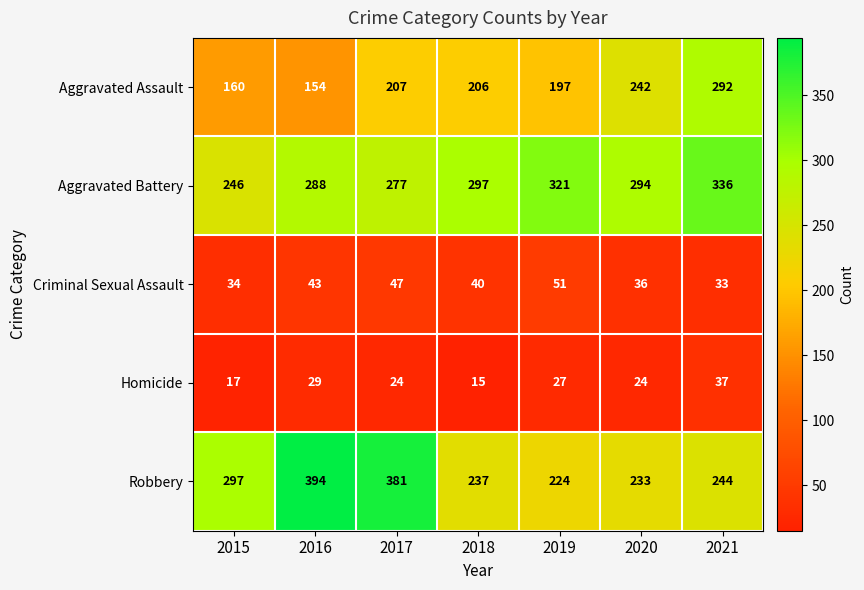

List the series in order of their peak value, highest first.

Robbery, Aggravated Battery, Aggravated Assault, Criminal Sexual Assault, Homicide